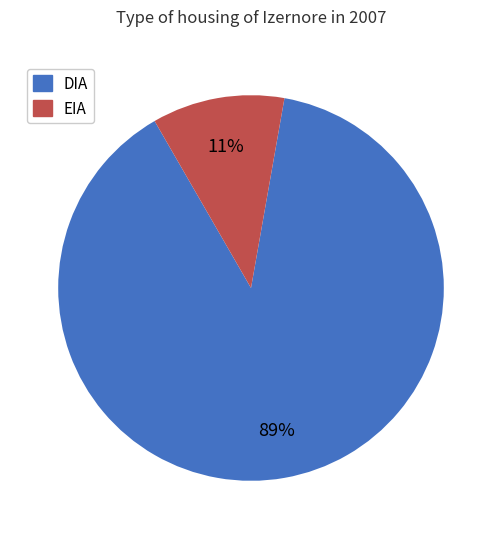

How many slices are in this pie chart?

2